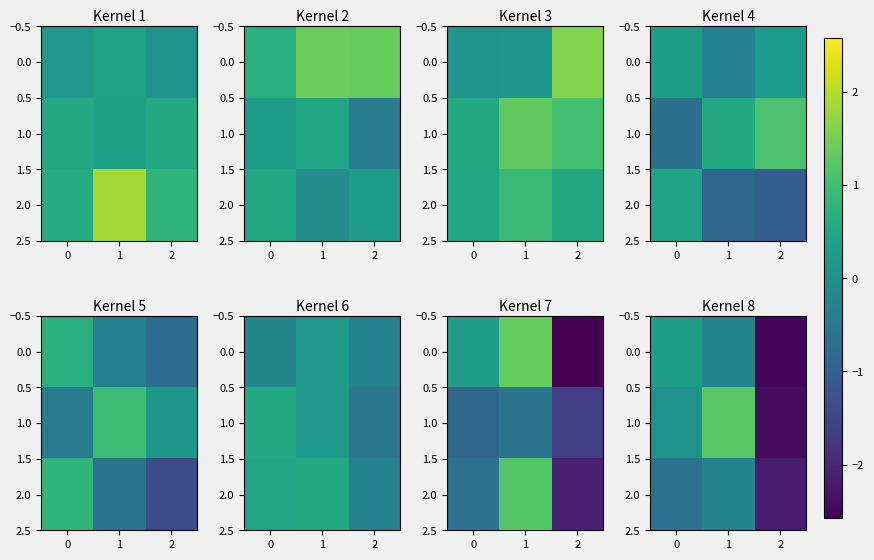

At how many categories does at least one series exceed -1?

2